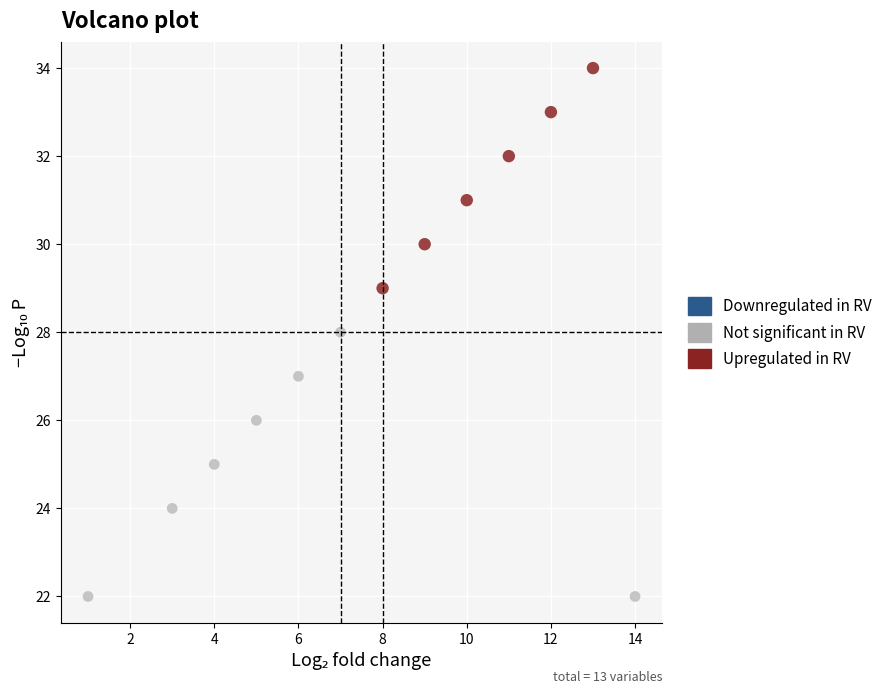

Which series contains the lowest Y value?

Not significant in RV